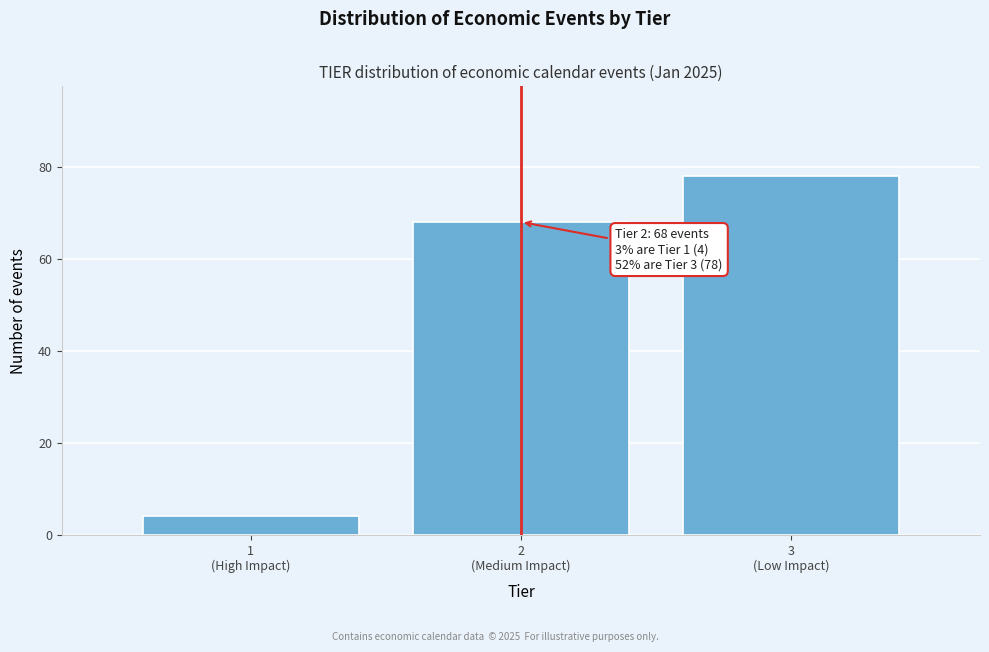

Reading left to right, list all the values displayed in this chart.

4	68	78